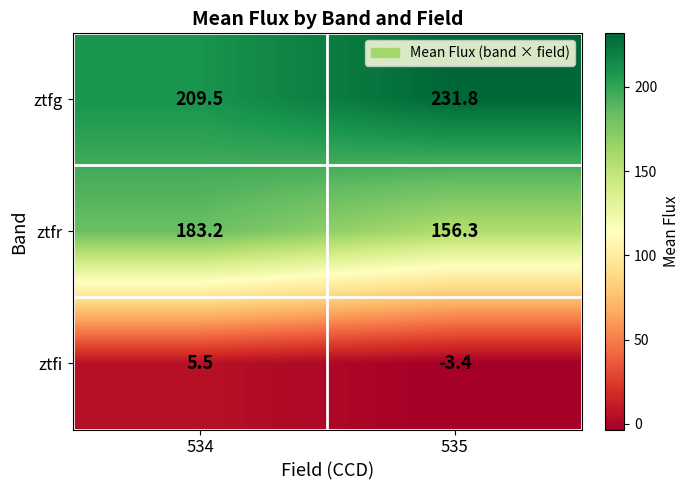

Which category has the lowest value across all series?

535